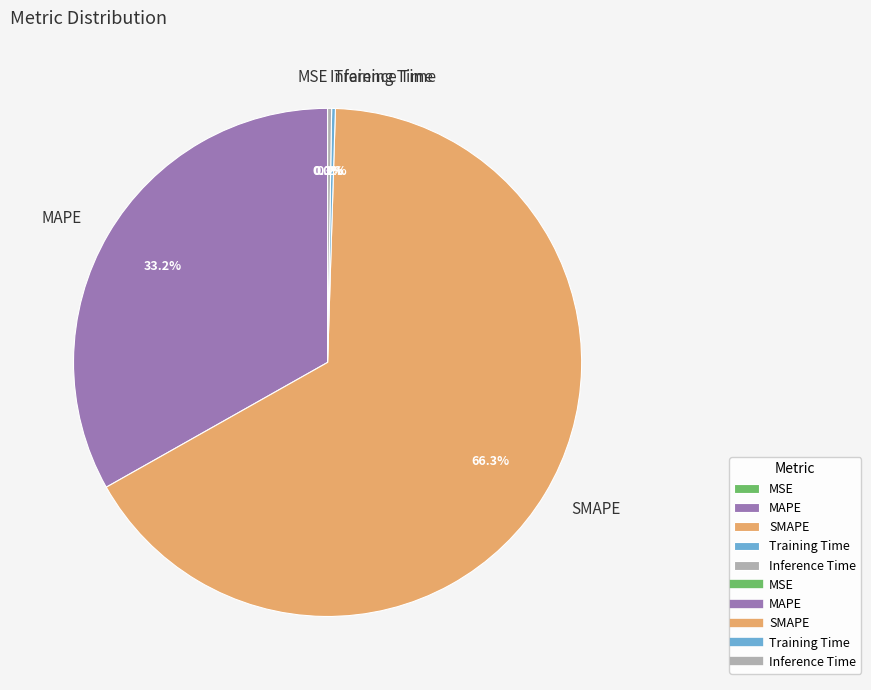

What is the majority slice?

SMAPE